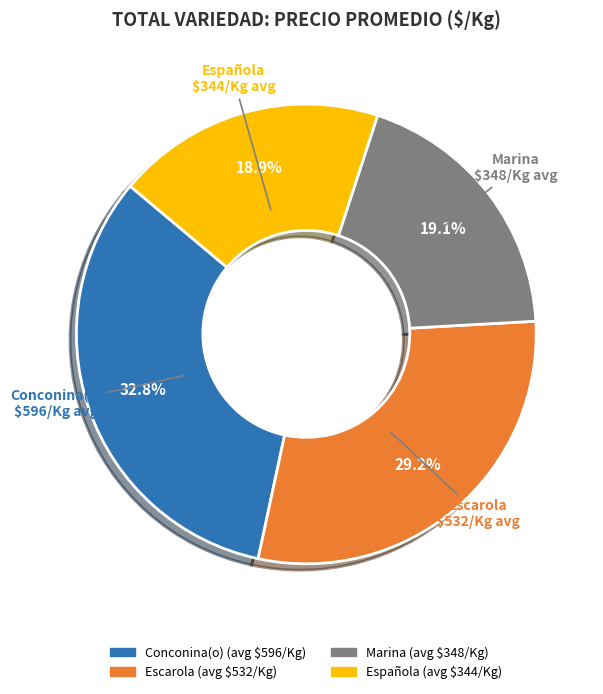

To the nearest percent, what percentage of the pie is Conconina(o)?

33%